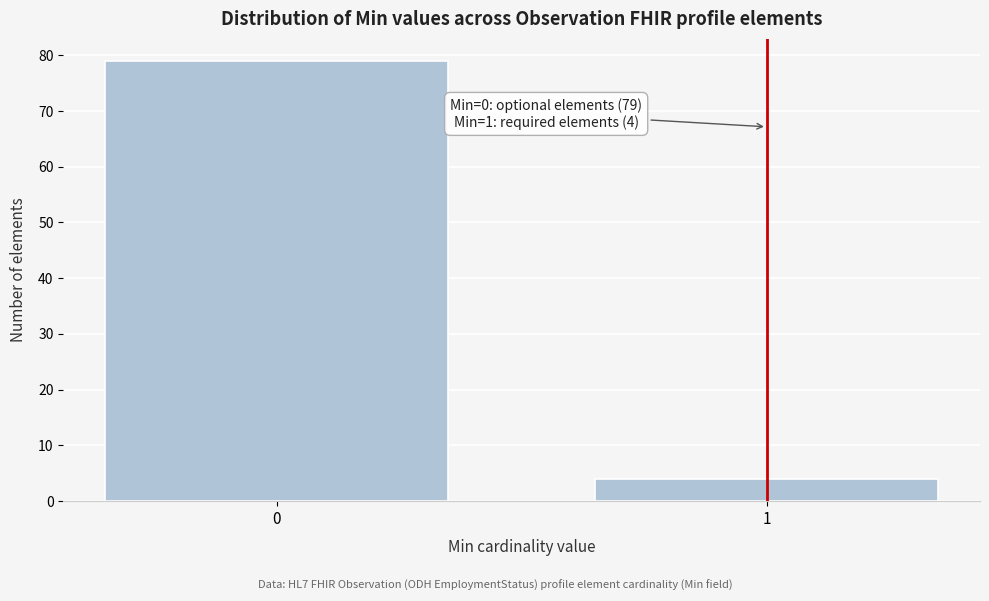

Reading right to left, transcribe all the data shown in this chart.

4	79